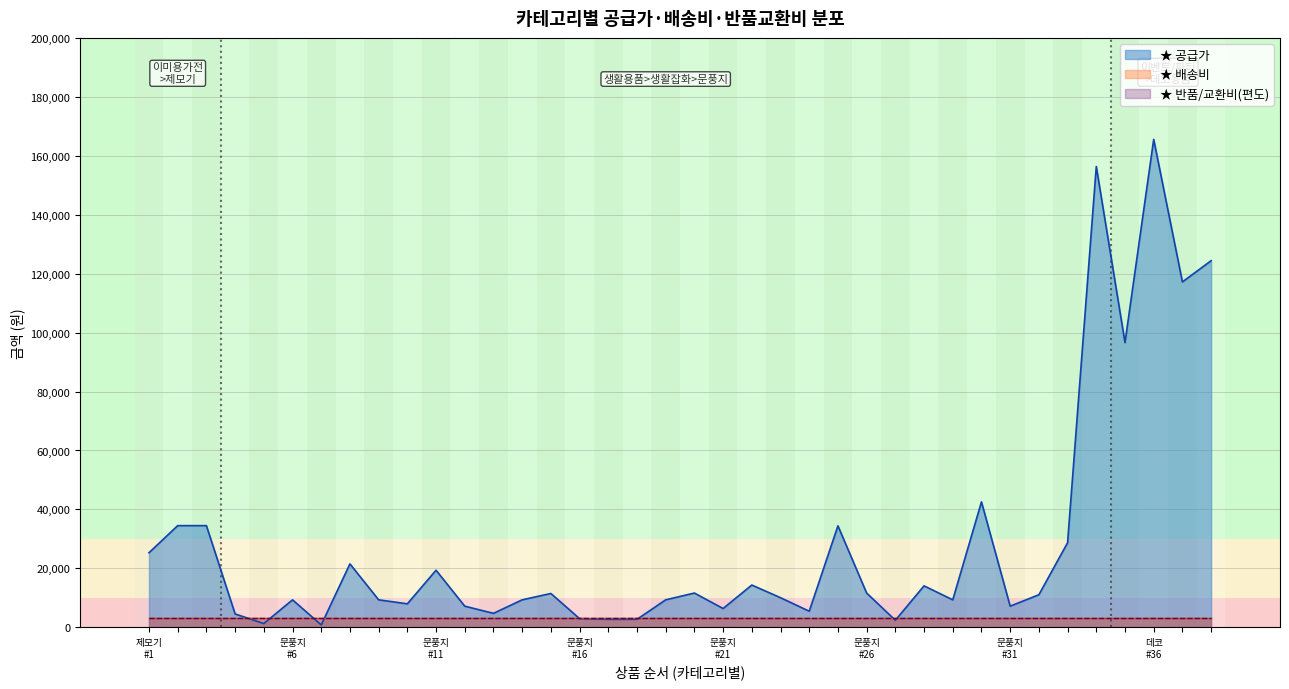

At which label does 반품교환비 reach its peak?

디지털/가전>이미용가전>제모기